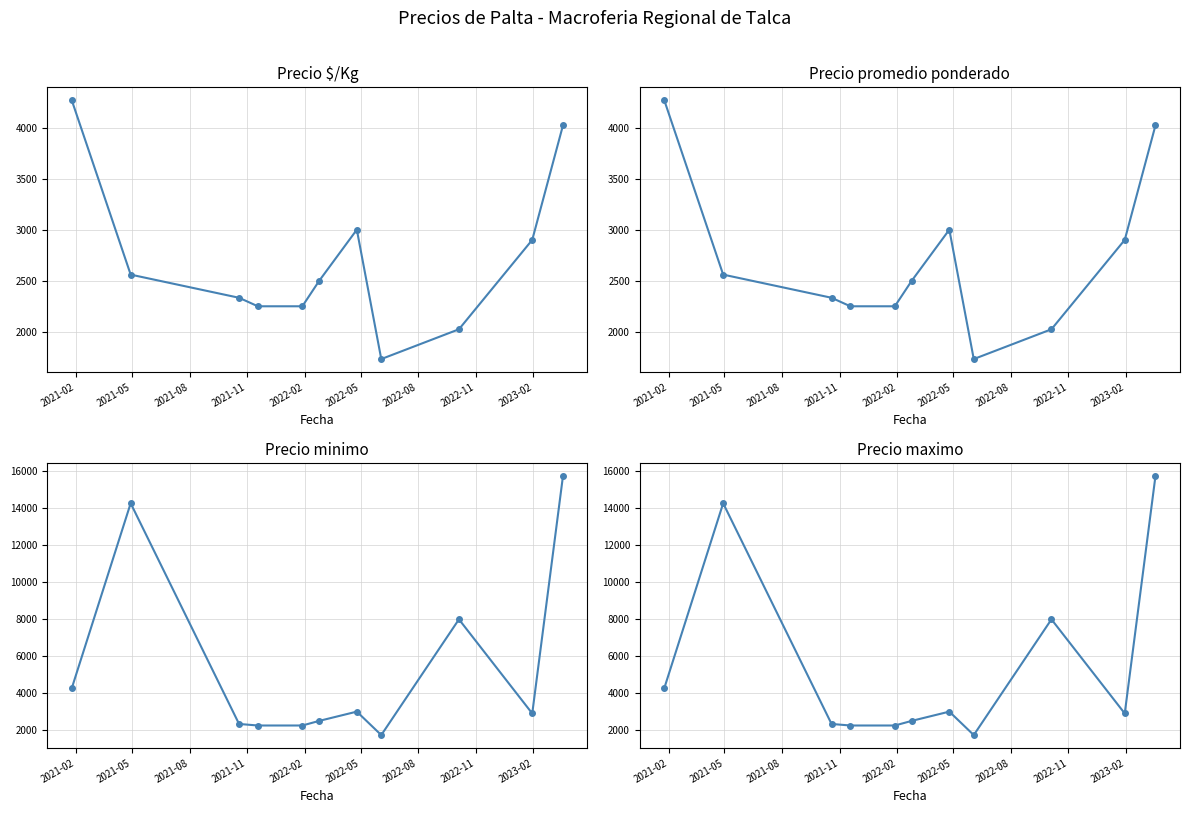

Reading right to left, extract all data points from this chart.

Precio $/Kg: 4020.0	2900.0	2025.0	1733.3	3000.0	2500.0	2250.0	2250.0	2333.3	2560.0	4266.7
Precio promedio ponderado: 4020.0	2900.0	2025.0	1733.3	3000.0	2500.0	2250.0	2250.0	2333.3	2560.0	4266.7
Precio minimo: 15720.0	2900.0	7987.5	1733.3	3000.0	2500.0	2250.0	2250.0	2333.3	14260.0	4266.7
Precio maximo: 15720.0	2900.0	7987.5	1733.3	3000.0	2500.0	2250.0	2250.0	2333.3	14260.0	4266.7